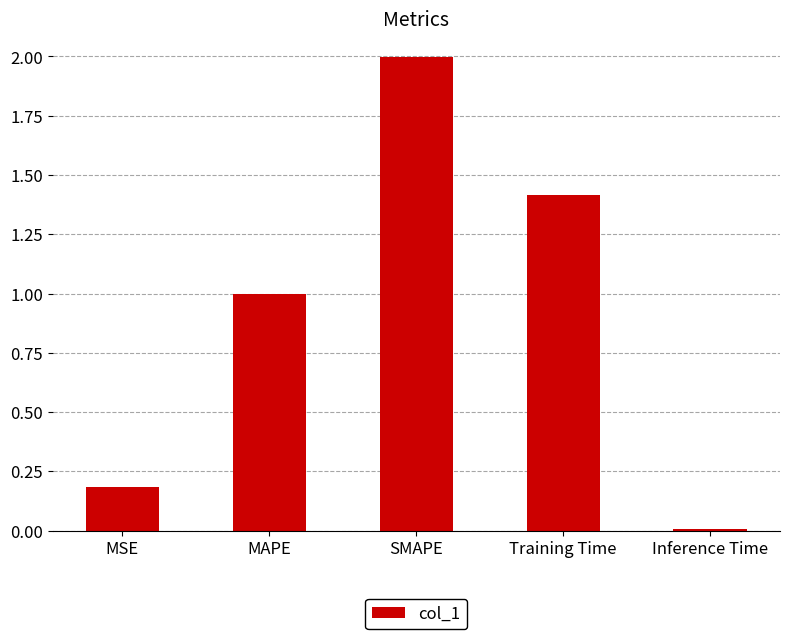

What is the label of the 3rd bar from the left?

SMAPE